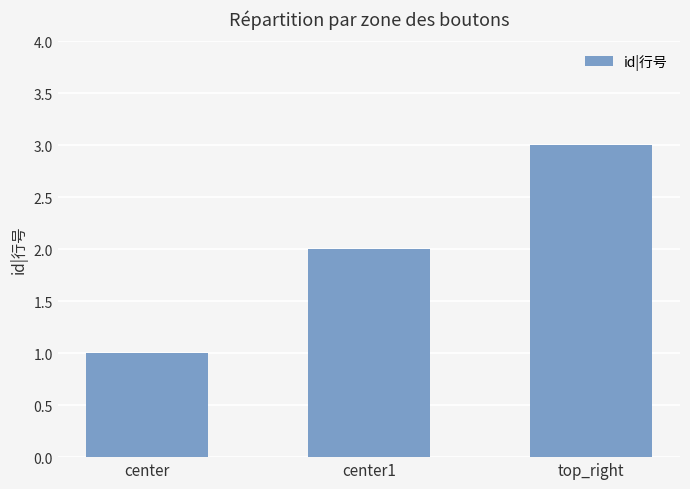

What position from the left is center?

1